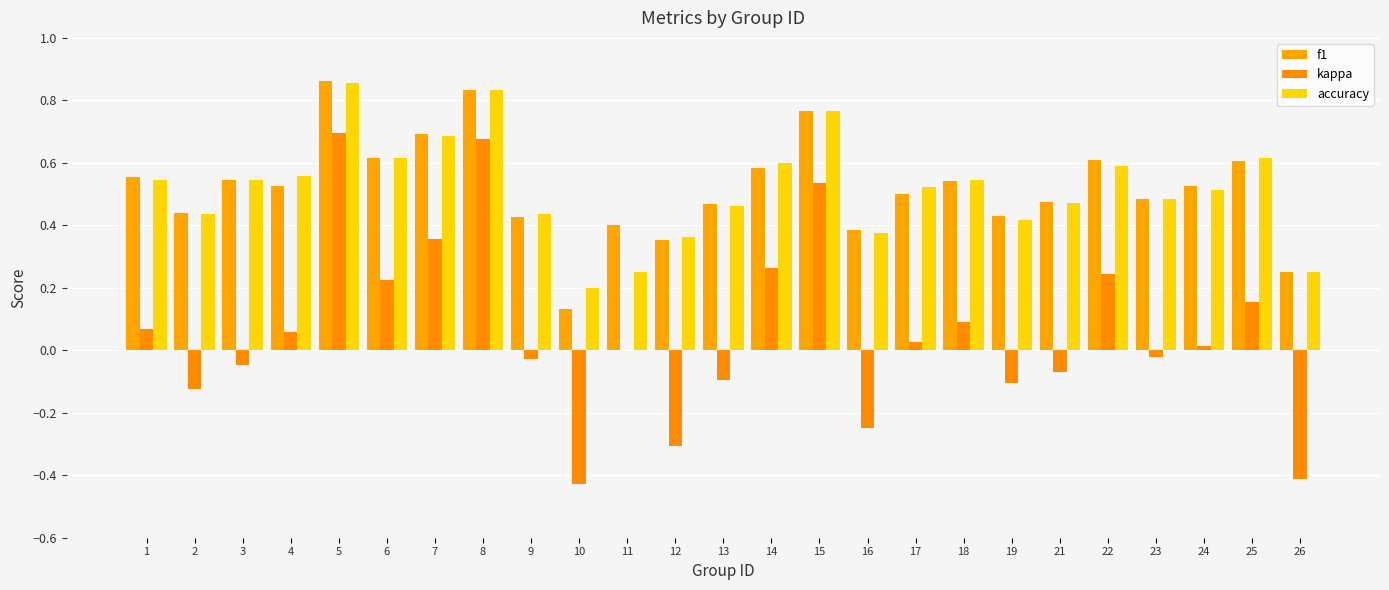

Does the chart contain stacked bars?

No